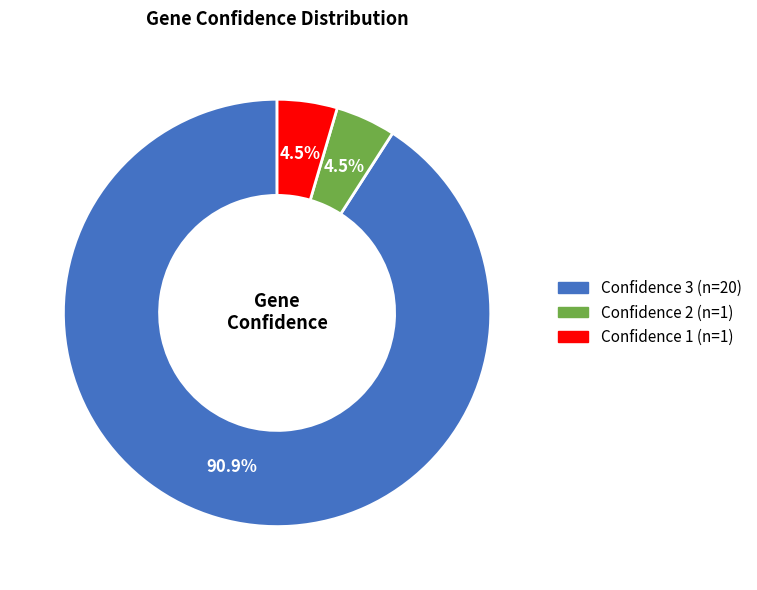

Does any single category account for the majority?

Yes